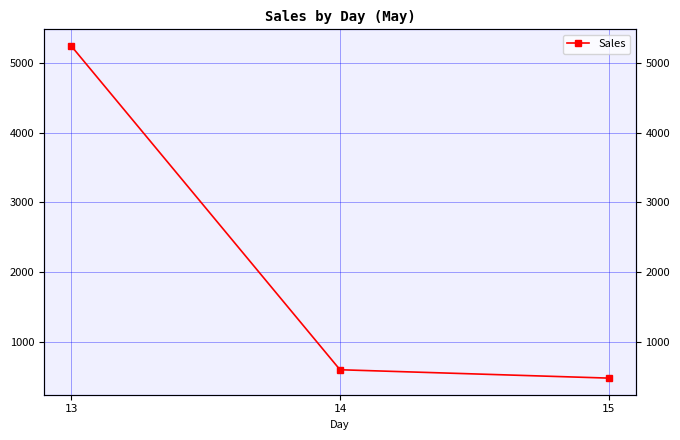

What is the average value?

2108